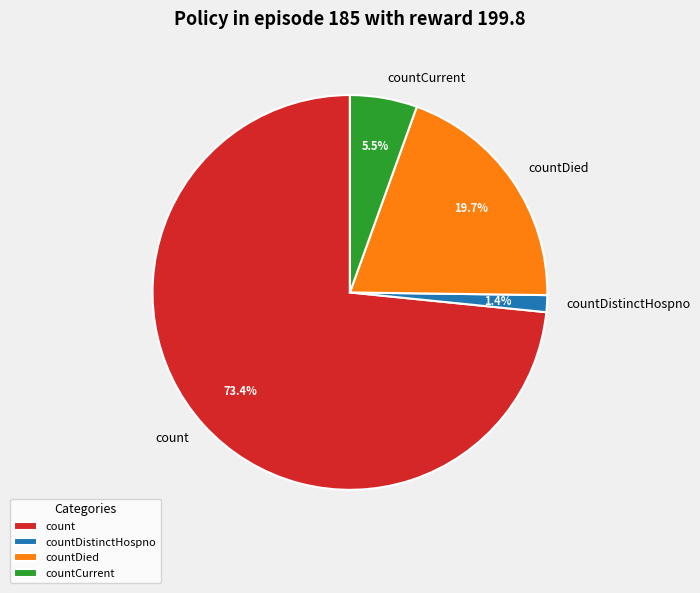

Count the number of slices in the pie.

4